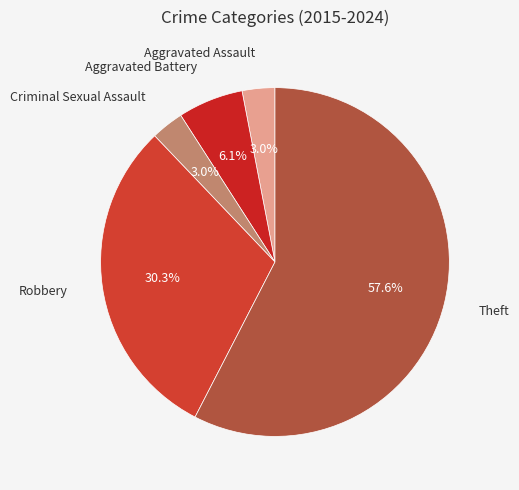

Is there any slice that represents more than half of the pie?

Yes